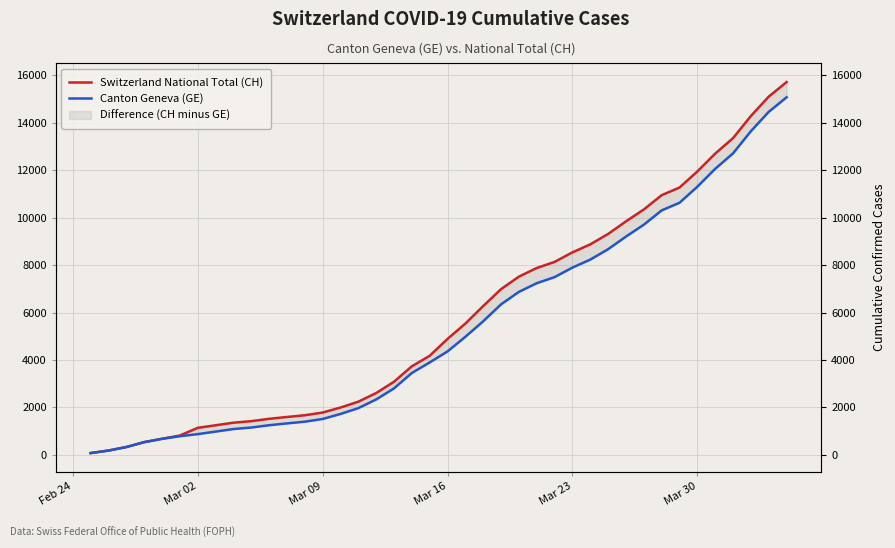

What is the value of the Canton Geneva (GE) point at the 28th from the left?

7895